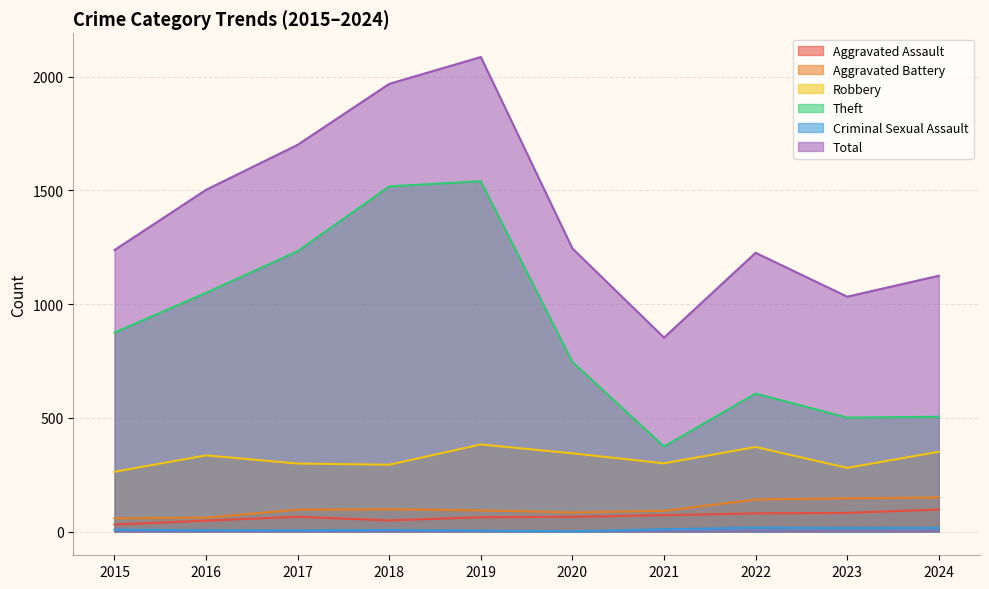

What is the total value across all series at 2018?

3935